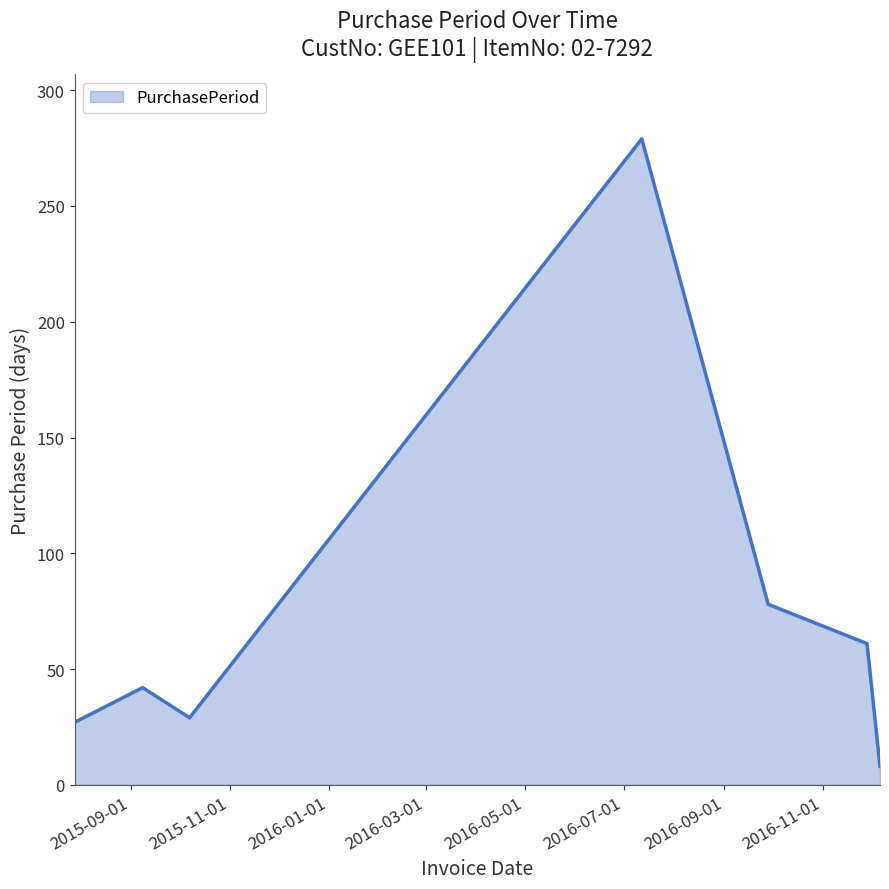

What is the smallest value displayed?

8